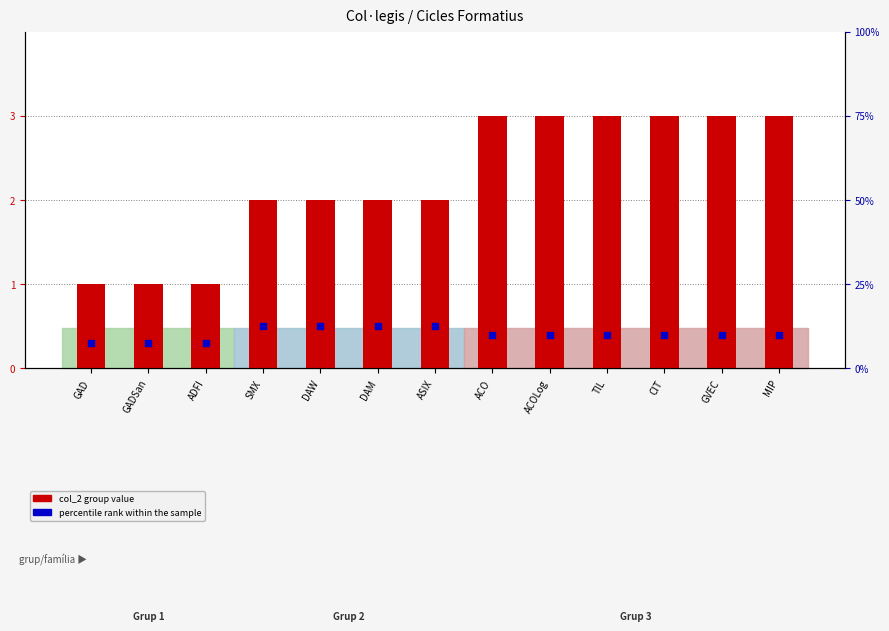

Which series reaches the maximum Y coordinate?

col_2 group value